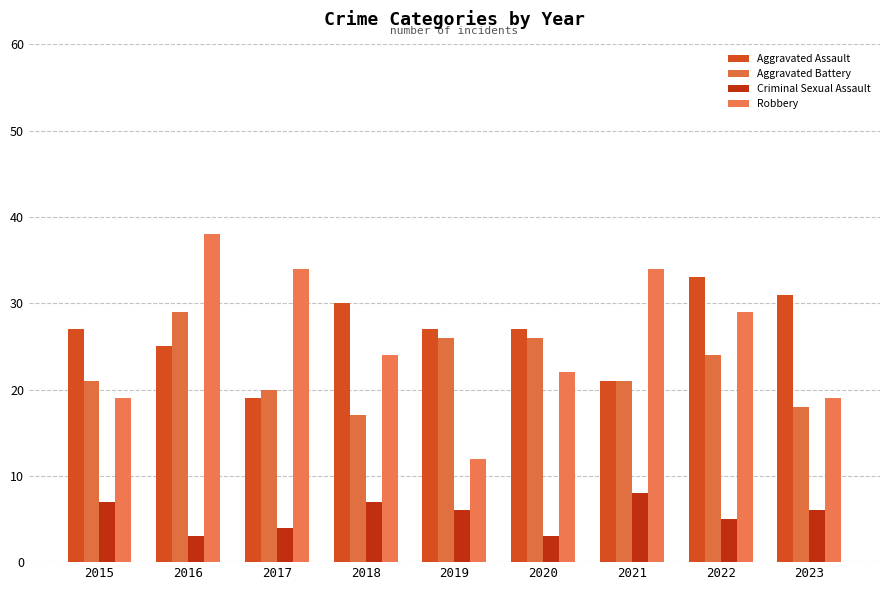

Which series has the largest range (max minus min)?

Robbery